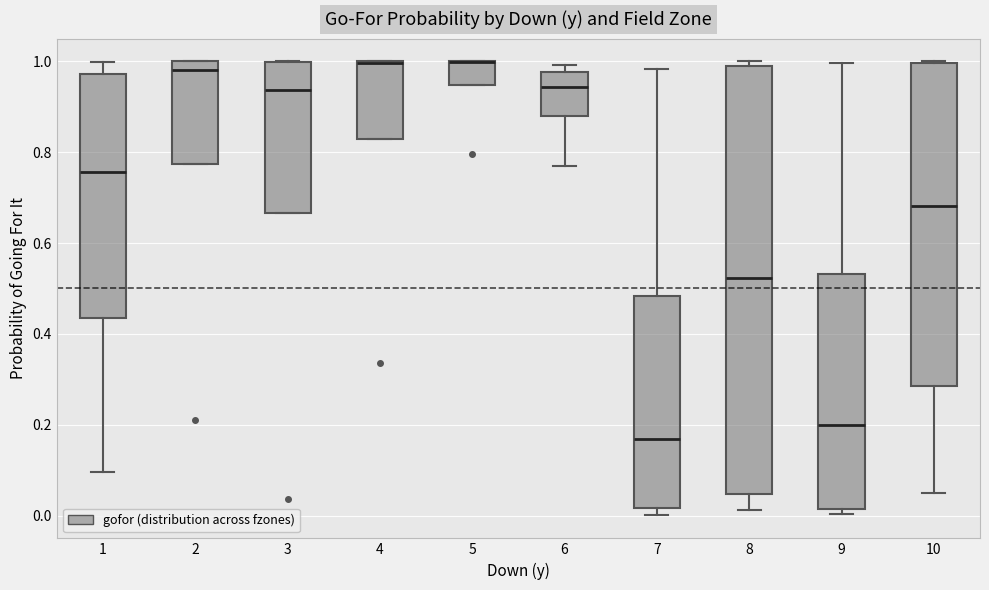

Comparing the boxes themselves (not the whiskers), which one is the tallest?

8